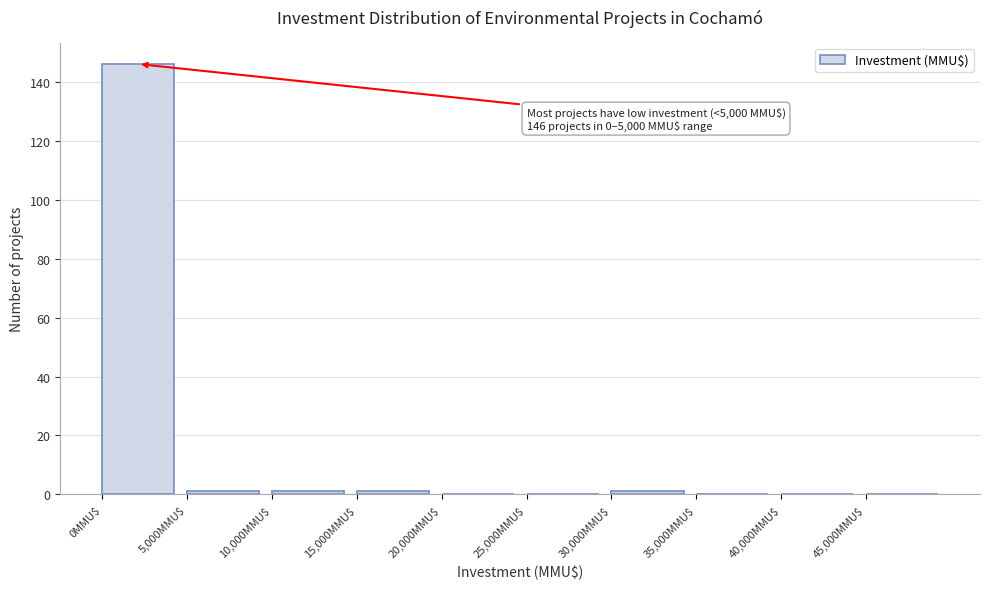

Over which range of the x-axis is the bar tallest?

0 to 5000